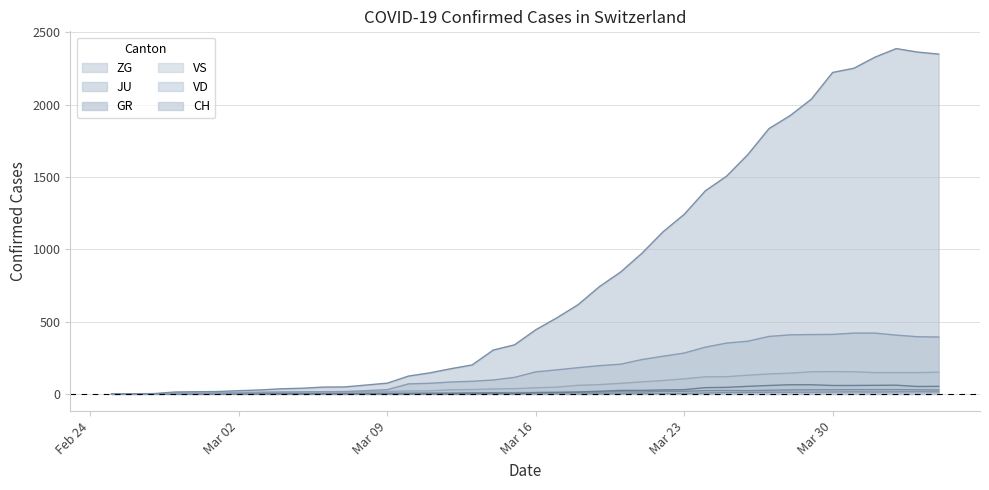

What is the difference between the maximum and minimum values in the VD series?

420